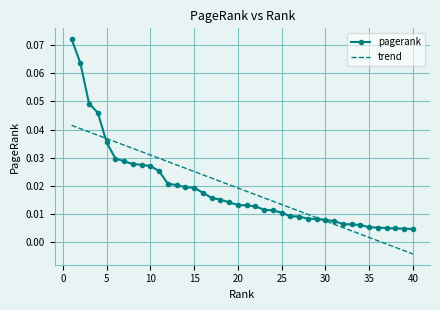

Rank the series by their maximum value, from highest to lowest.

pagerank, trend